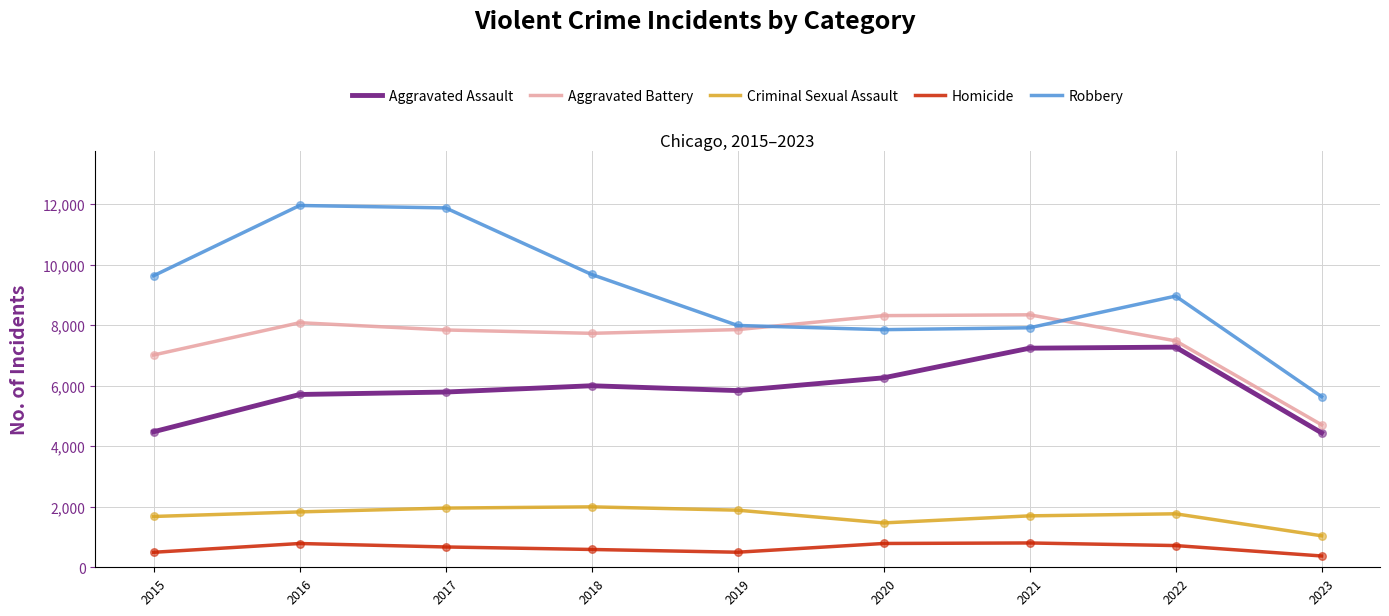

Which series has the largest total across all categories?

Robbery